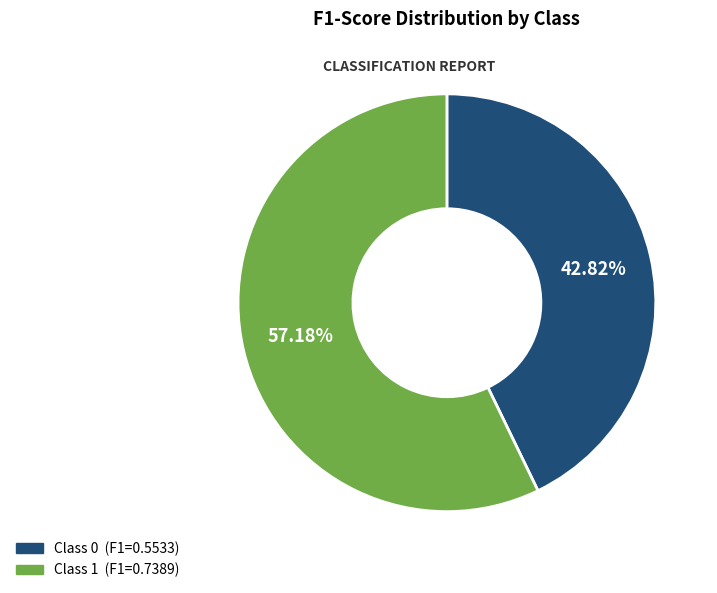

Is there any slice that represents more than half of the pie?

Yes